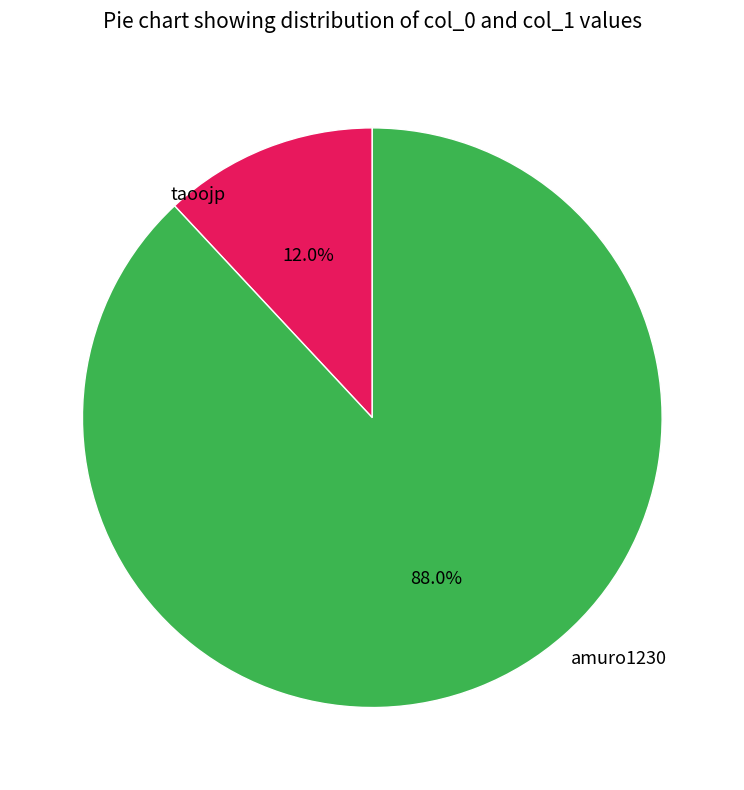

Does any single category account for the majority?

Yes